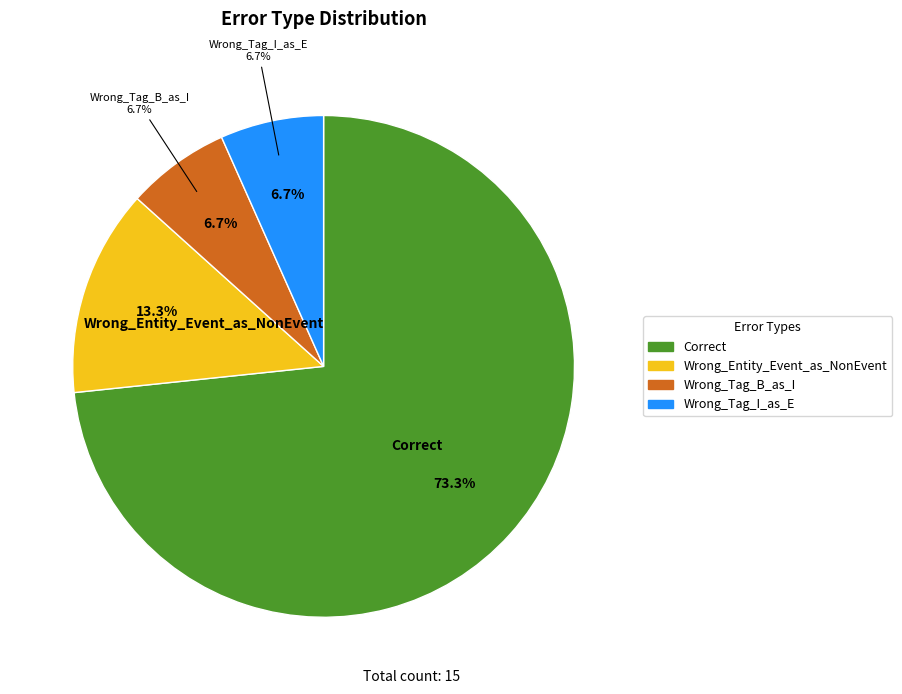

Rank the categories by value from lowest to highest.

Wrong_Tag_B_as_I, Wrong_Tag_I_as_E, Wrong_Entity_Event_as_NonEvent, Correct